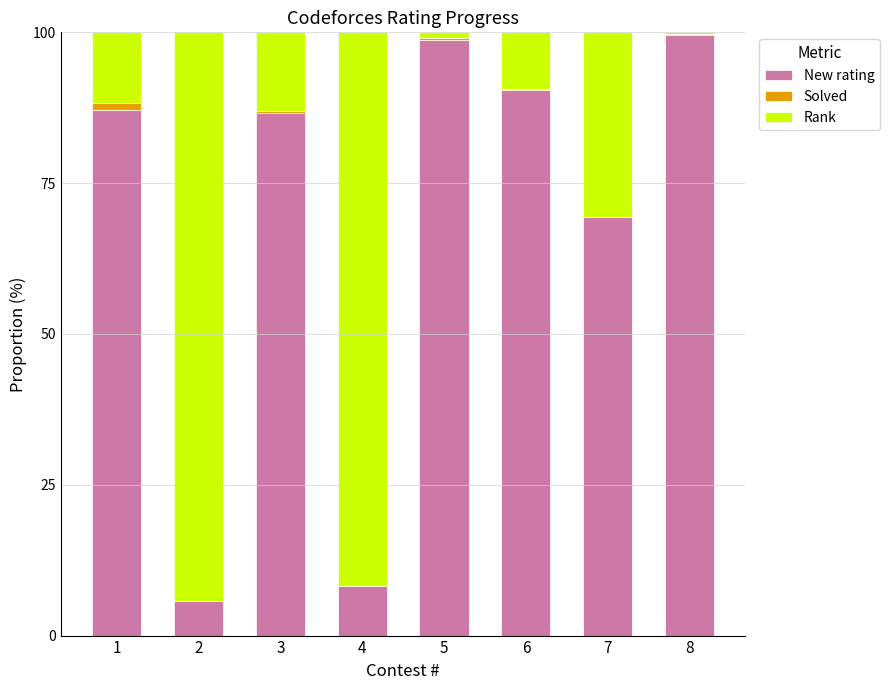

The New rating series shows 133.6 at 6. True or false?

False